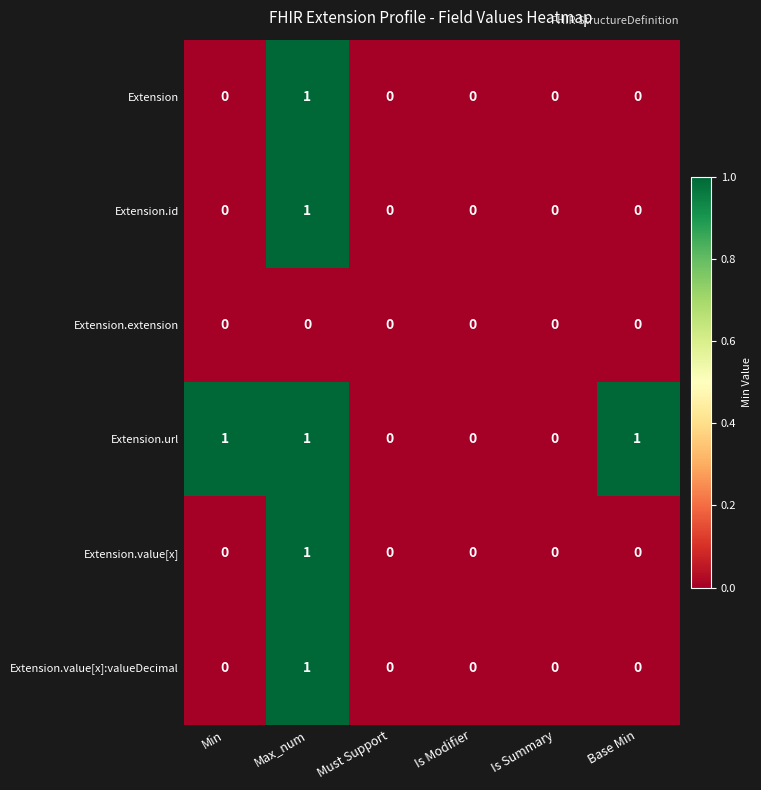

At which label does Extension.value[x] reach its peak?

Max_num